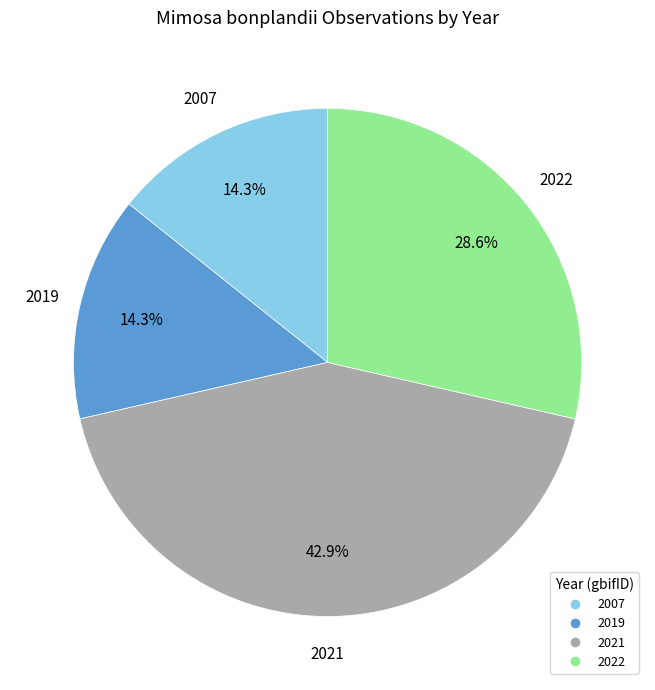

Is there any slice that represents more than half of the pie?

No